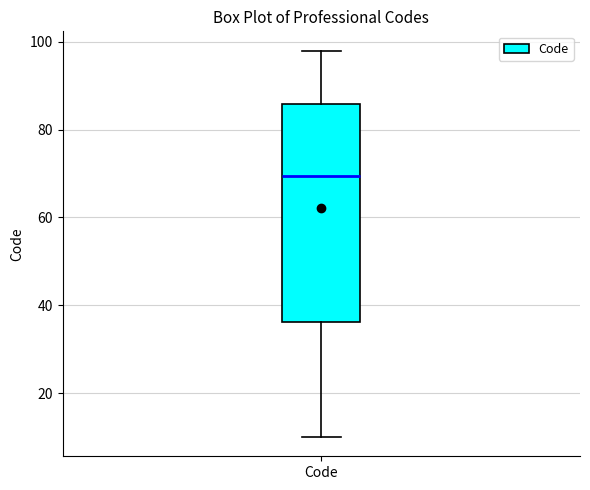

Read this box plot against the y-axis: the position of the median line, the range covered by the box, and the ends of both whiskers. The values are not printed on the chart, so give them approximately, as read against the axis.

median 70, box 36 to 86, whiskers 10 to 98